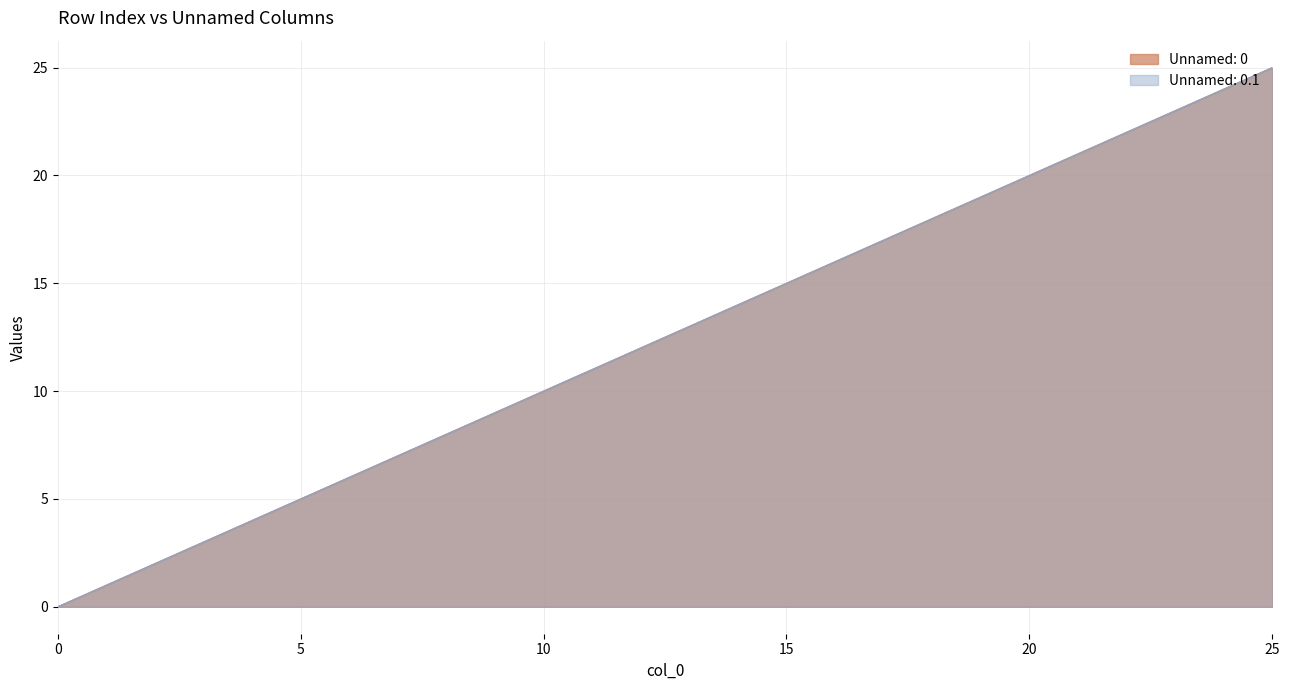

True or false: Unnamed: 0 and Unnamed: 0.1 cross at least once.

False